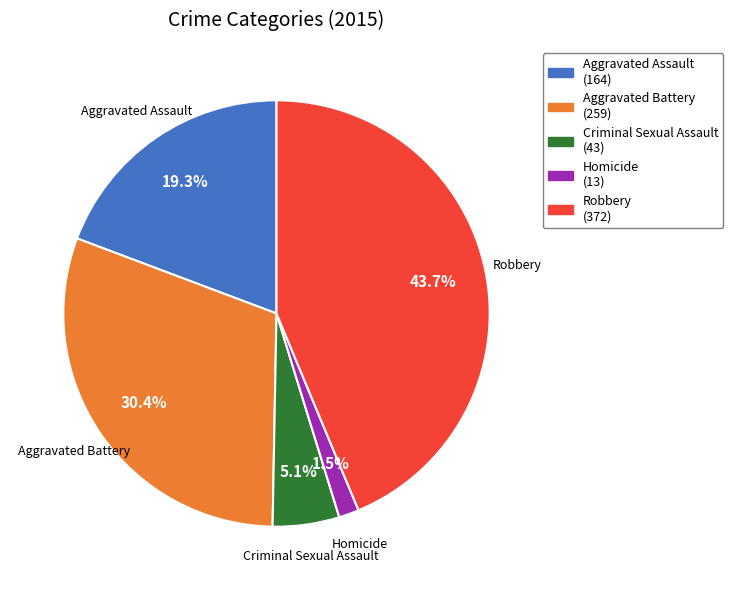

Does Criminal Sexual Assault account for over 50% of the chart?

No